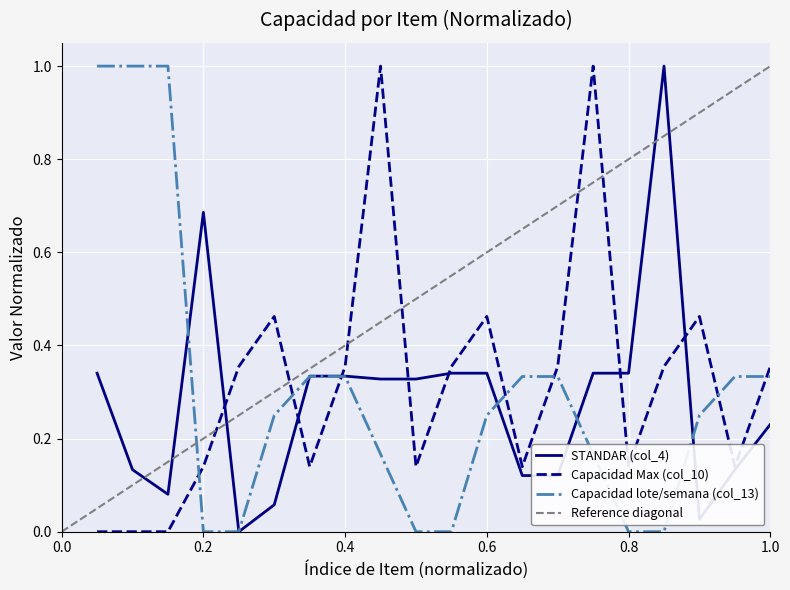

Reading left to right, list all the values displayed in this chart.

STANDAR (col_4): 0.3	0.1	0.1	0.7	0.0	0.1	0.3	0.3	0.3	0.3	0.3	0.3	0.1	0.1	0.3	0.3	1.0	0.0	0.1	0.2
Capacidad Max (col_10): 0.0	0.0	0.0	0.1	0.4	0.5	0.1	0.4	1.0	0.1	0.4	0.5	0.1	0.4	1.0	0.1	0.4	0.5	0.1	0.4
Capacidad lote/semana (col_13): 1.0	1.0	1.0	0.0	0.0	0.2	0.3	0.3	0.2	0.0	0.0	0.2	0.3	0.3	0.2	0.0	0.0	0.2	0.3	0.3